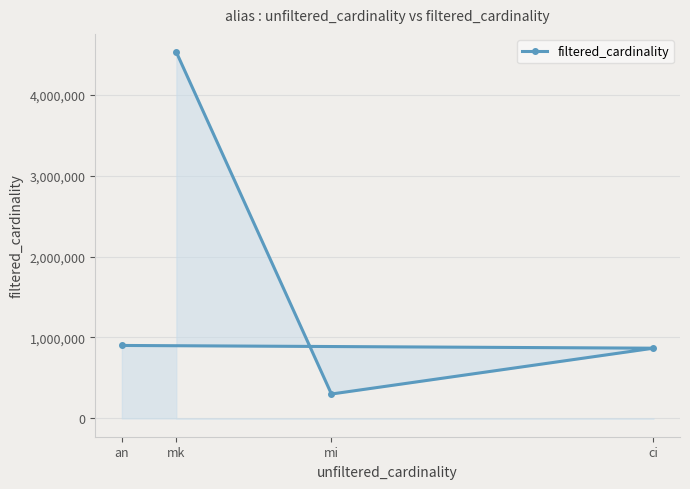

At which category does the data reach its first local valley?

mi